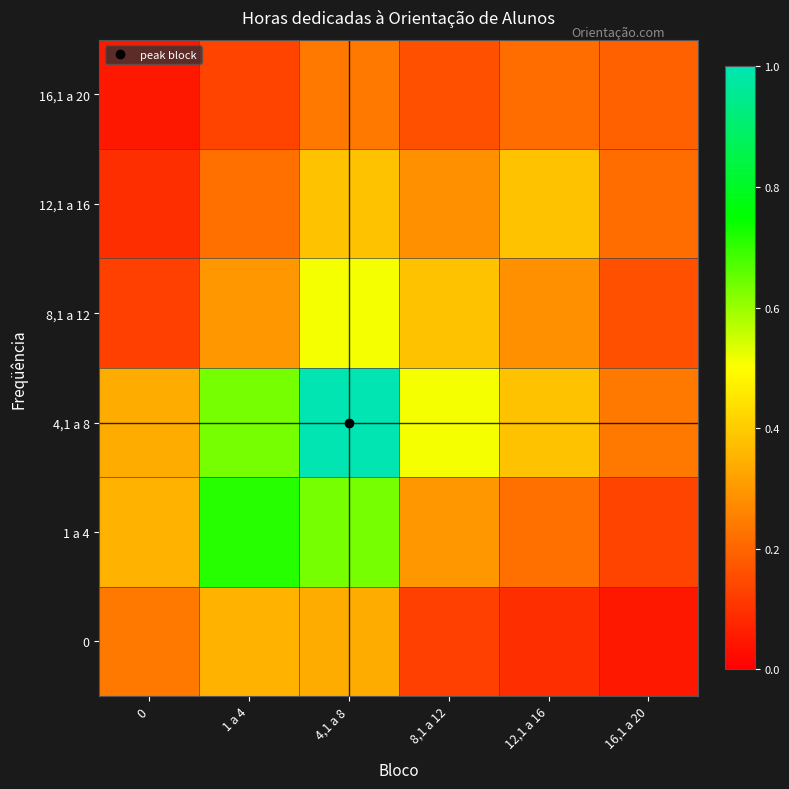

At 4,1 a 8, list the series in order from largest to smallest.

4,1 a 8, 1 a 4, 8,1 a 12, 12,1 a 16, 0, 16,1 a 20